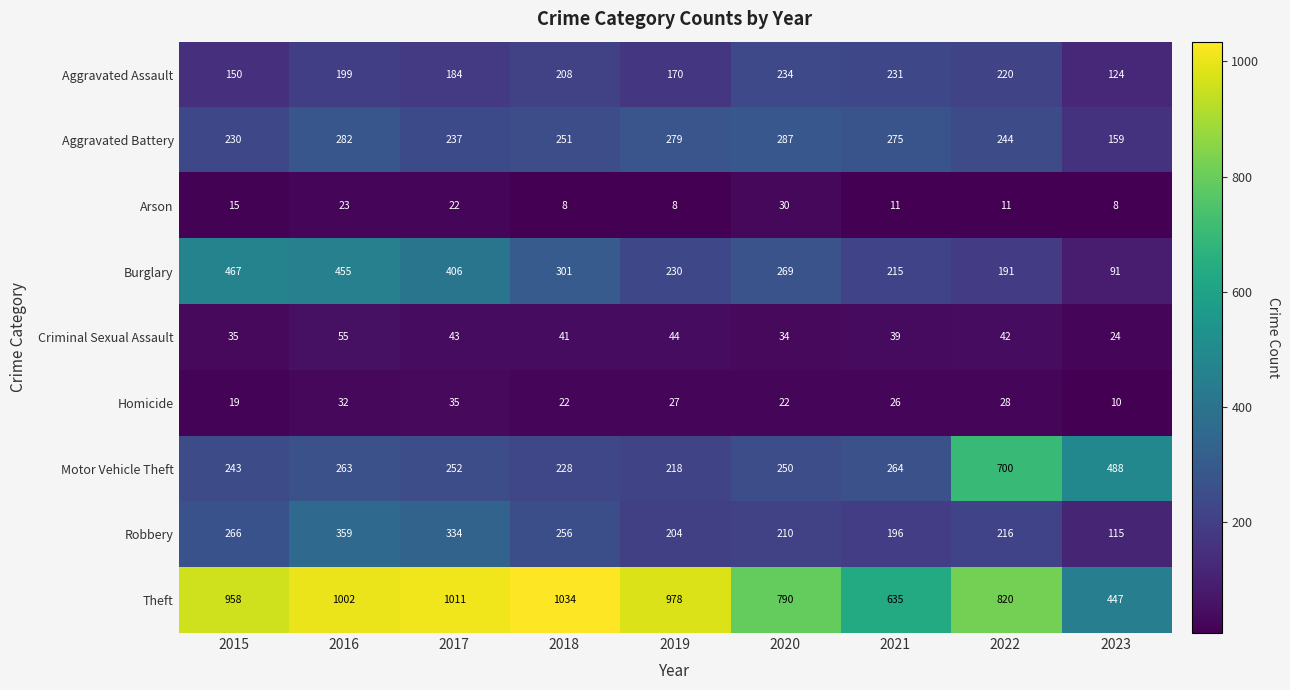

At how many categories does at least one series exceed 412?

9